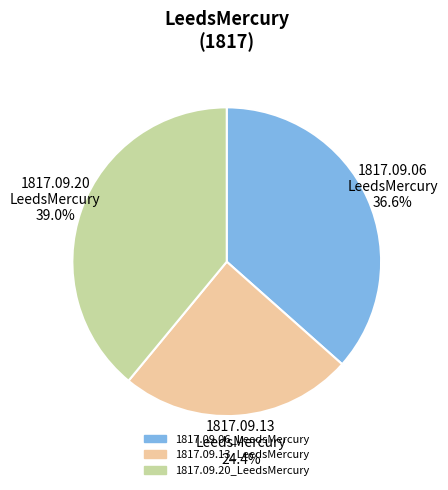

Which category has the smallest portion of the pie?

1817.09.13 LeedsMercury 24.4%